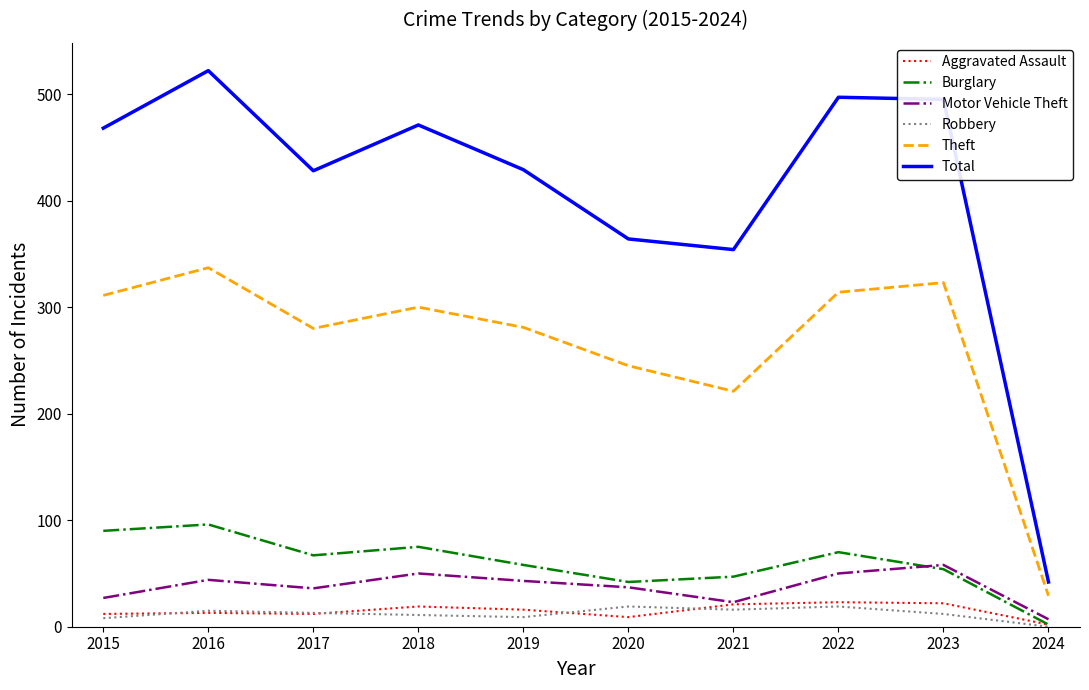

What is the highest value of the Robbery series?

19